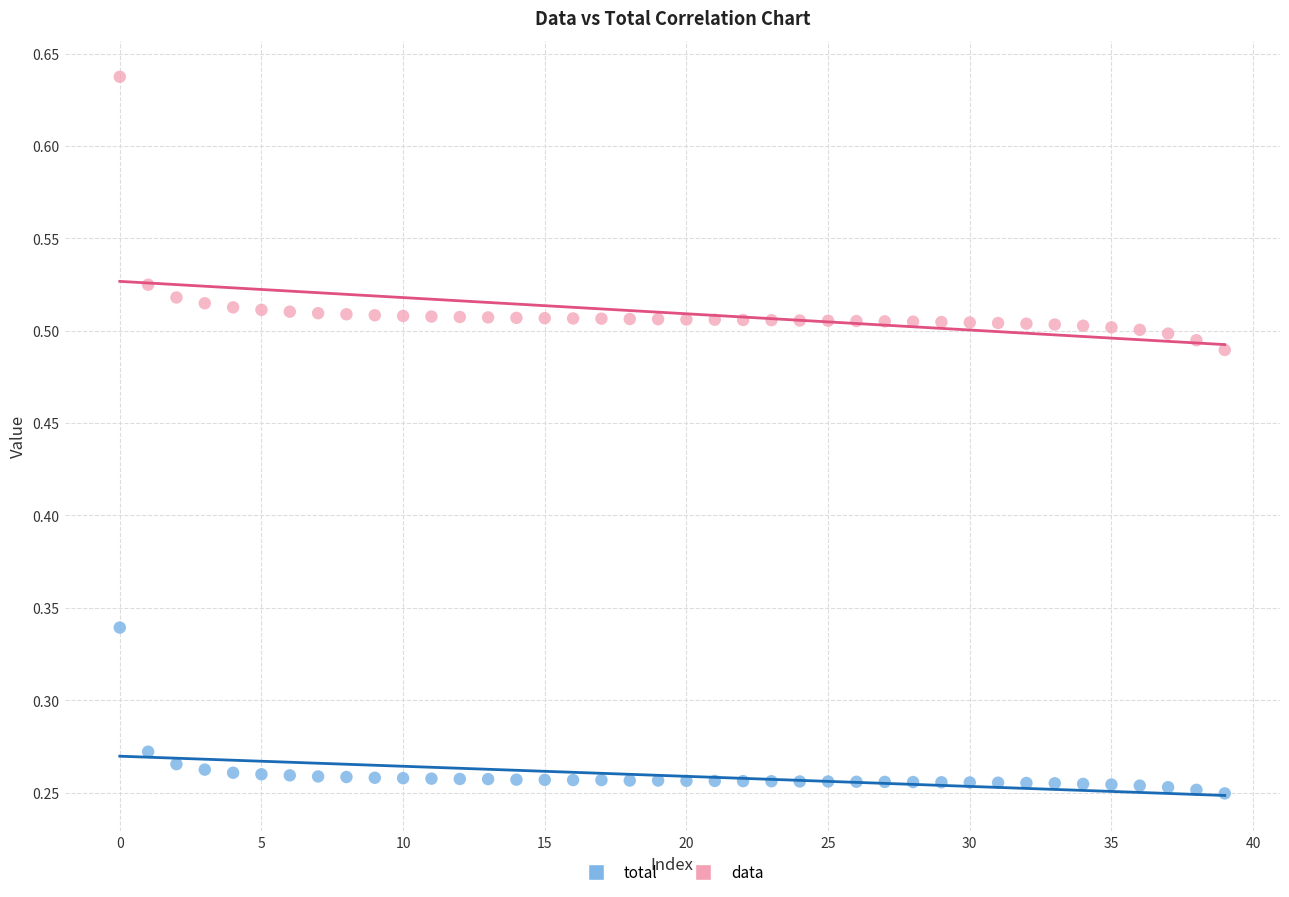

Which series contains the lowest Y value?

total